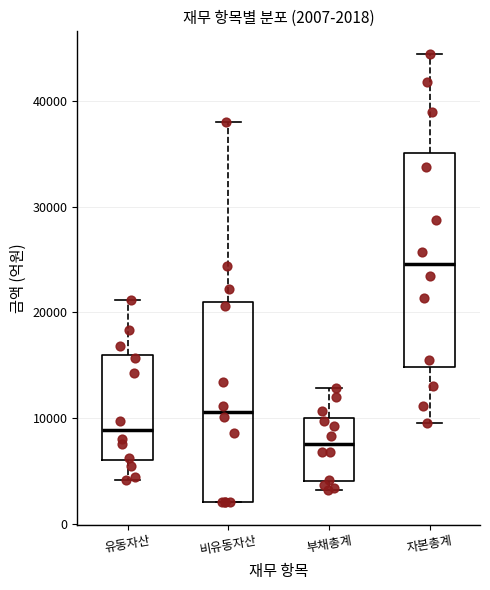

Which box has the lowest median line?

부채총계